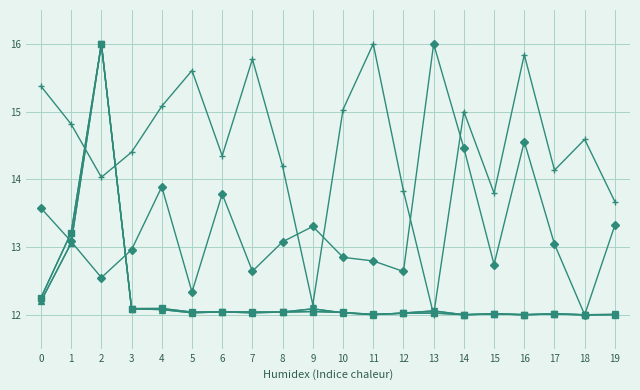

What is the difference between the highest and lowest values at 17?

2.1